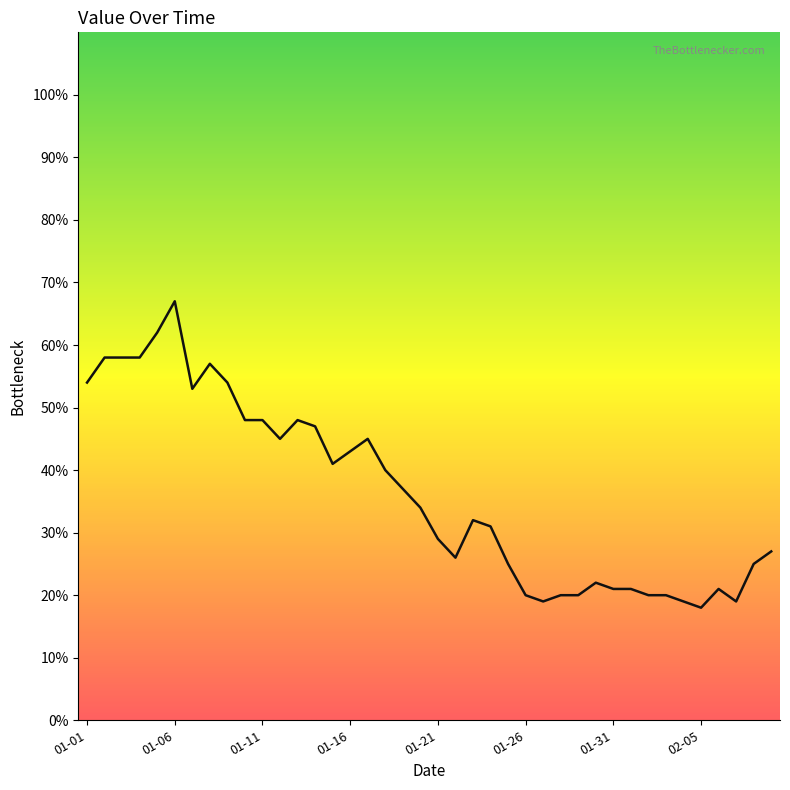

What is the difference between the maximum and minimum values?

49